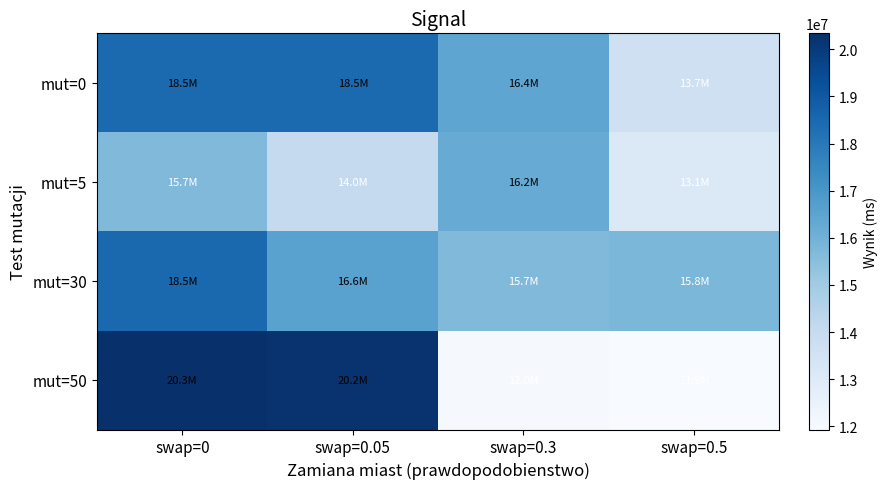

Reading left to right, transcribe all the data shown in this chart.

mut=0: swap=0=18451164.3	swap=0.05=18451164.3	swap=0.3=16441694.2	swap=0.5=13685193.9
mut=5: swap=0=15684596.1	swap=0.05=14036424.6	swap=0.3=16222894.1	swap=0.5=13099083.9
mut=30: swap=0=18528409.0	swap=0.05=16581134.0	swap=0.3=15687303.5	swap=0.5=15803927.1
mut=50: swap=0=20337189.9	swap=0.05=20207317.7	swap=0.3=12006843.3	swap=0.5=11933781.1